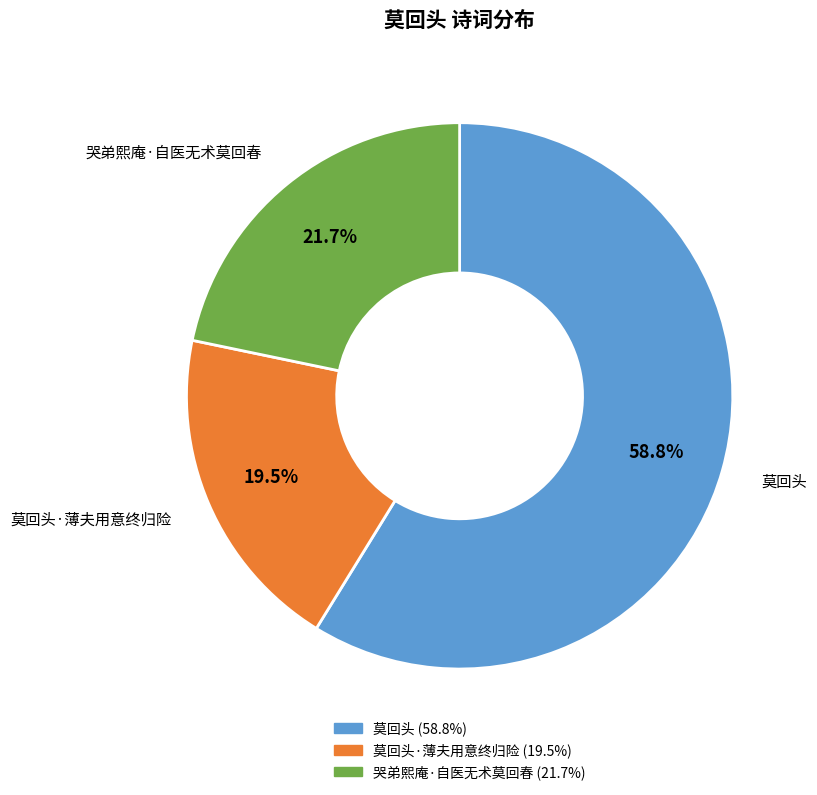

Is there a majority slice in this chart?

Yes